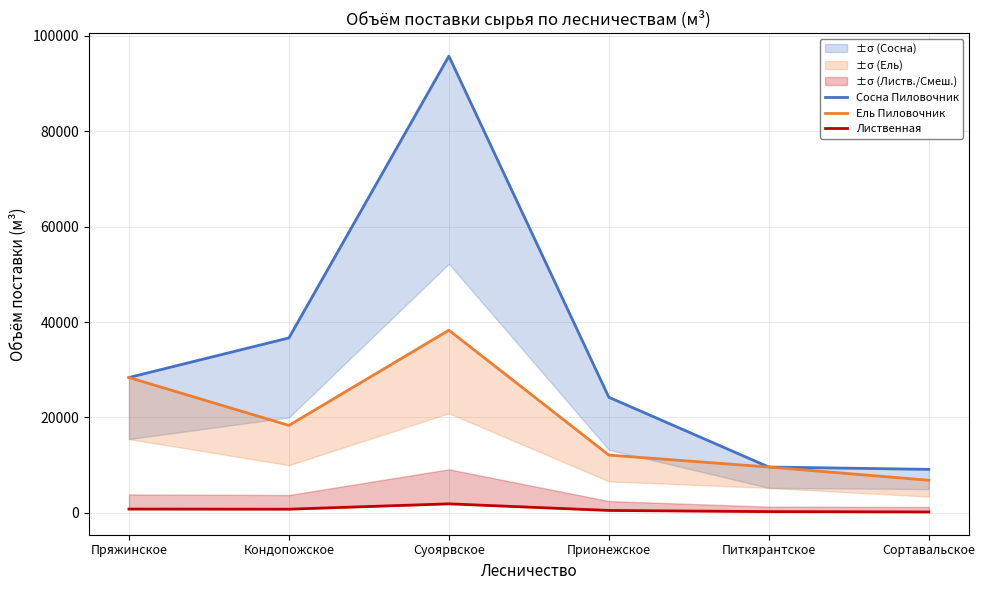

True or false: Лиственная and Сосна Пиловочник intersect in this chart.

False